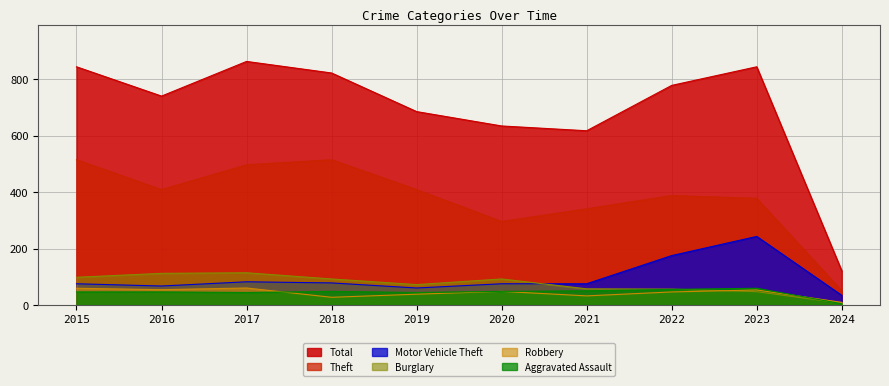

At 2022, list the series in order from smallest to largest.

Robbery, Aggravated Assault, Burglary, Motor Vehicle Theft, Theft, Total